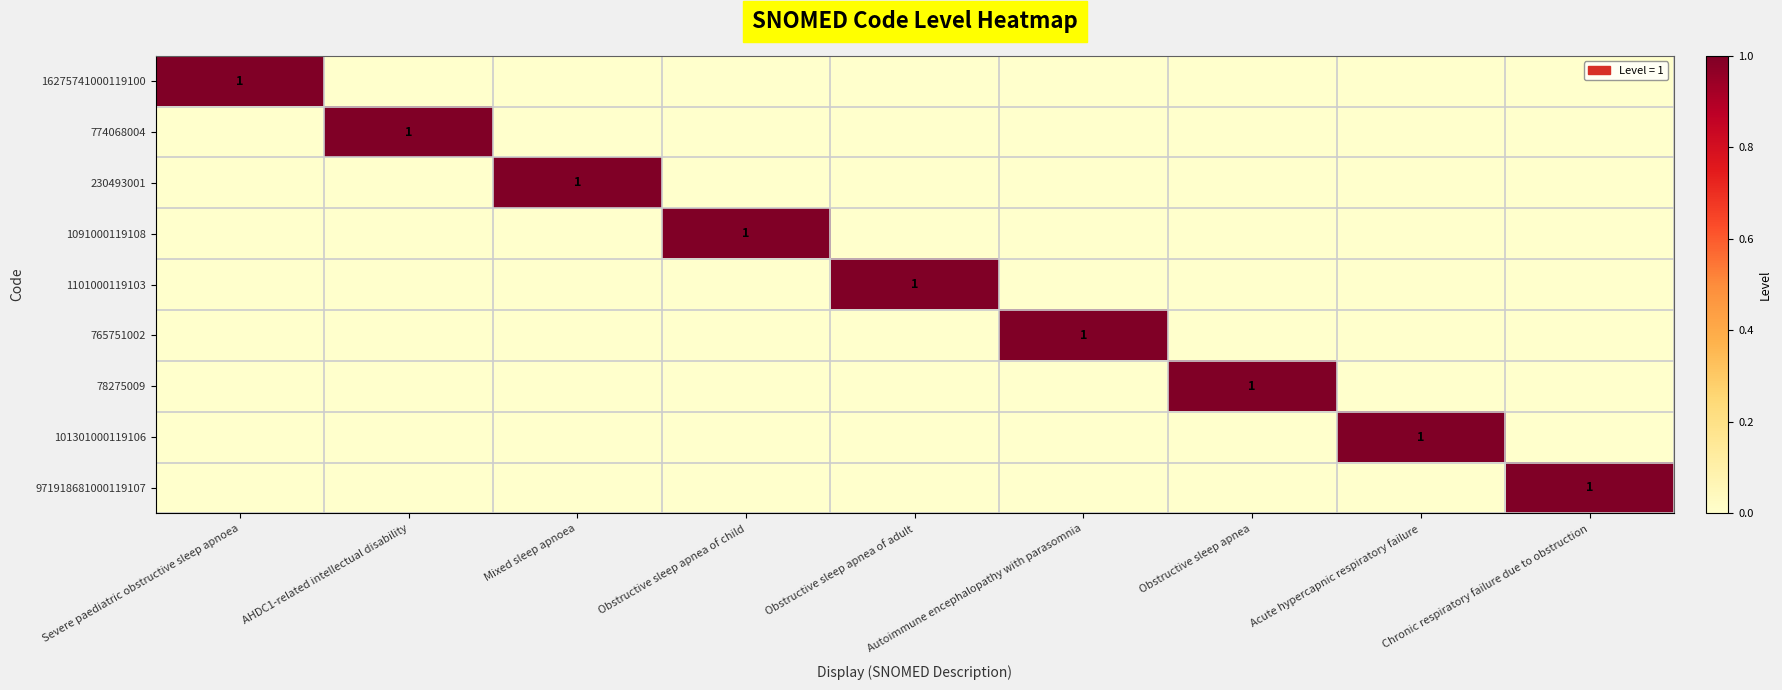

What is the sum of all 1101000119103 values?

1